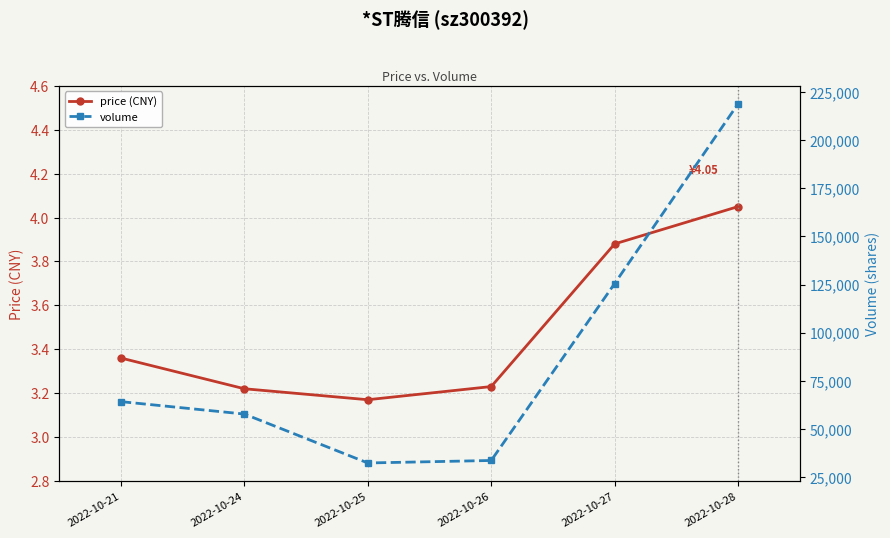

How many values in the volume series exceed 64257?

2